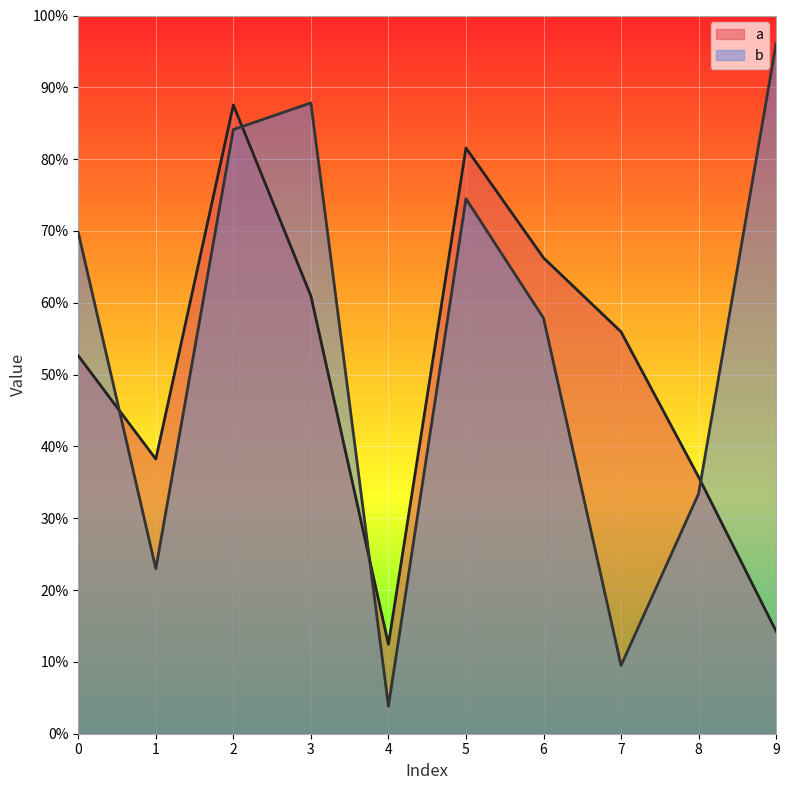

What is the value of the b point at the 8th from the left?

0.1